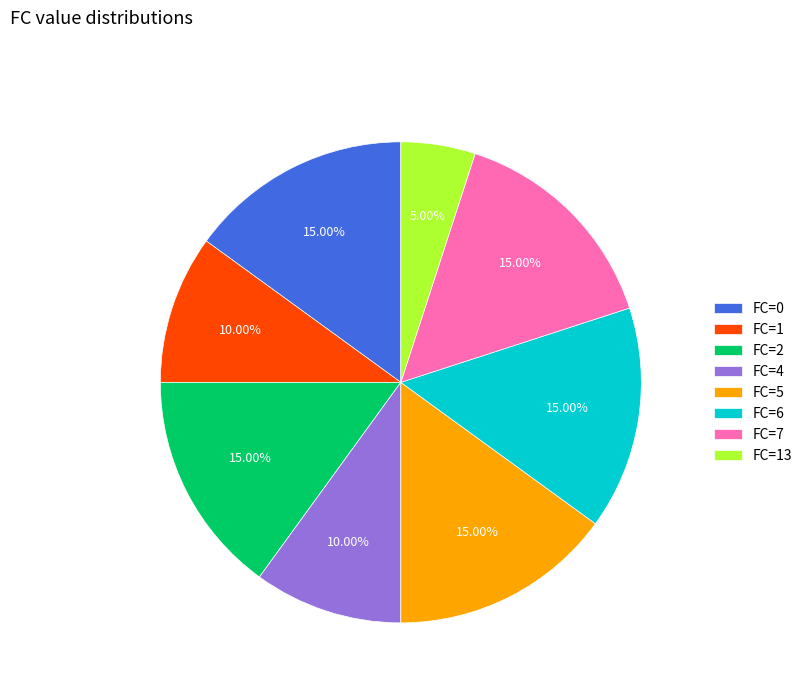

To the nearest percent, what is the difference between the FC=4 and FC=7 slice percentages?

5%